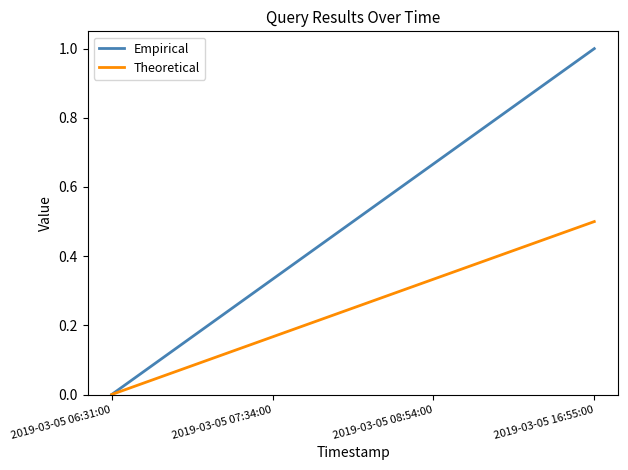

Which label corresponds to the smallest value in the chart?

2019-03-05 06:31:00